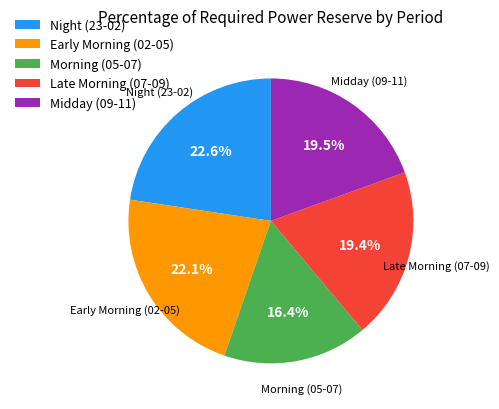

What is the ratio of the value at Night (23-02) to the value at Late Morning (07-09)?

1.2